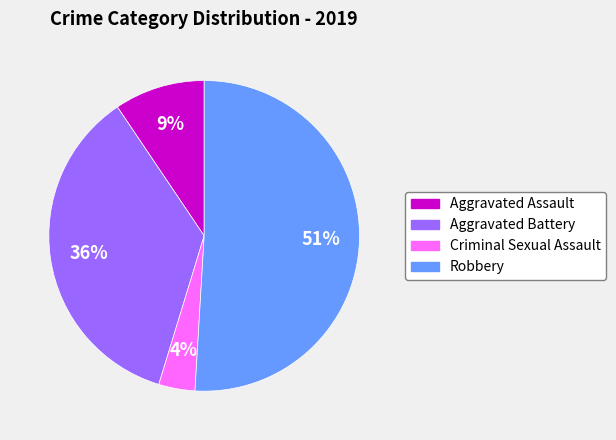

Rank the categories by value from highest to lowest.

Robbery, Aggravated Battery, Aggravated Assault, Criminal Sexual Assault